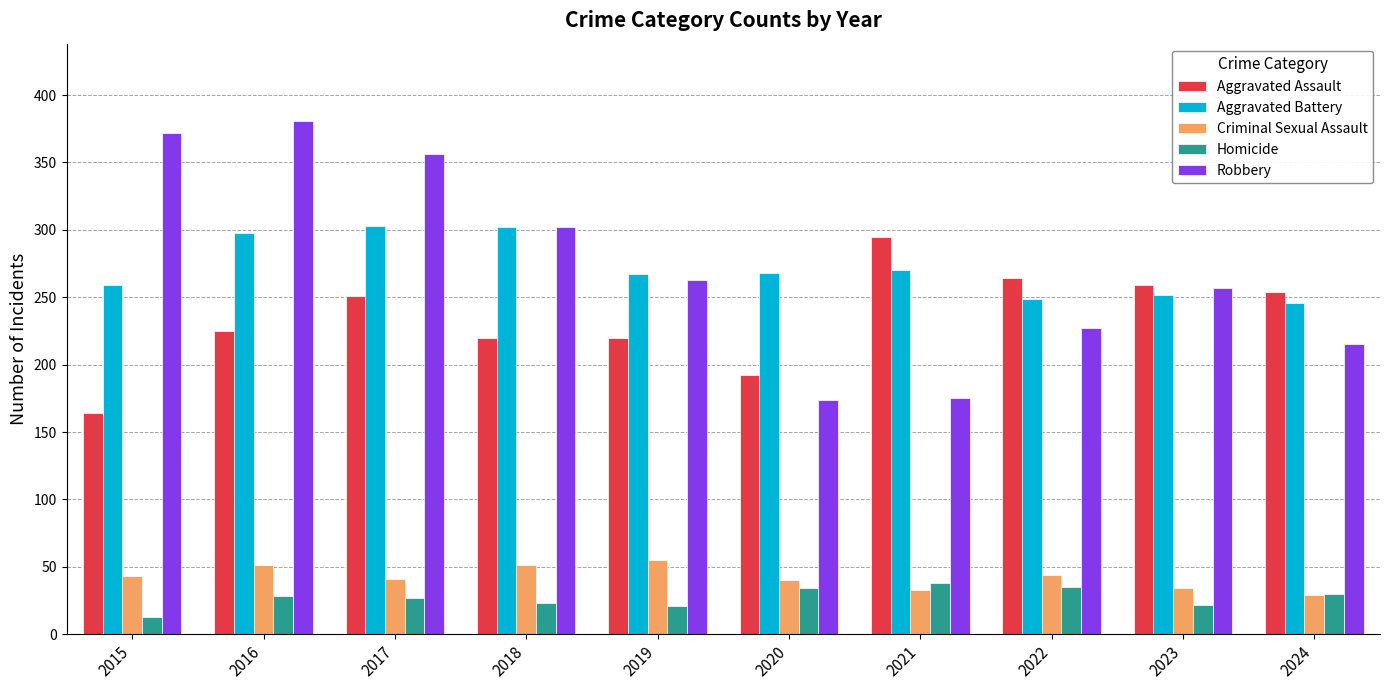

What value does the Criminal Sexual Assault series have at 2022?

44